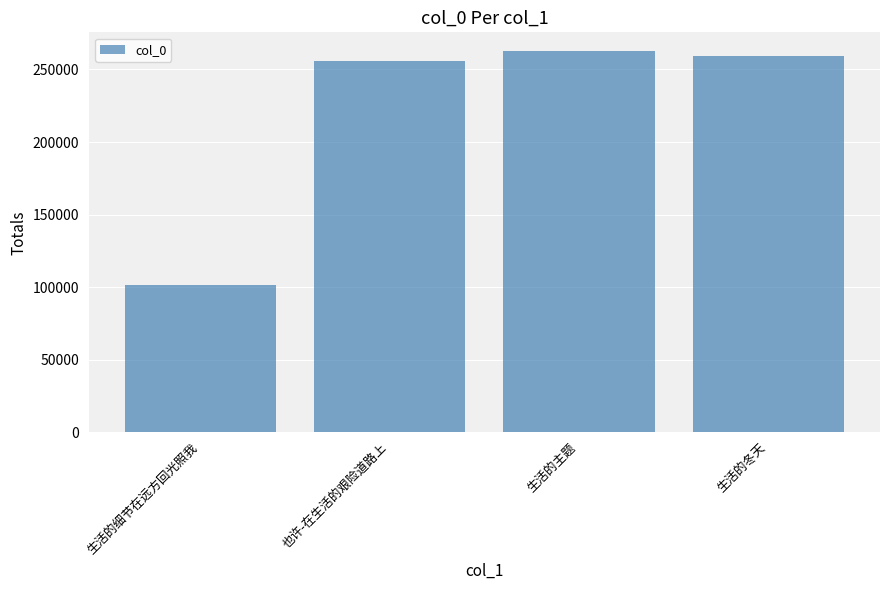

True or false: the data shows 169979 at 生活的主题.

False